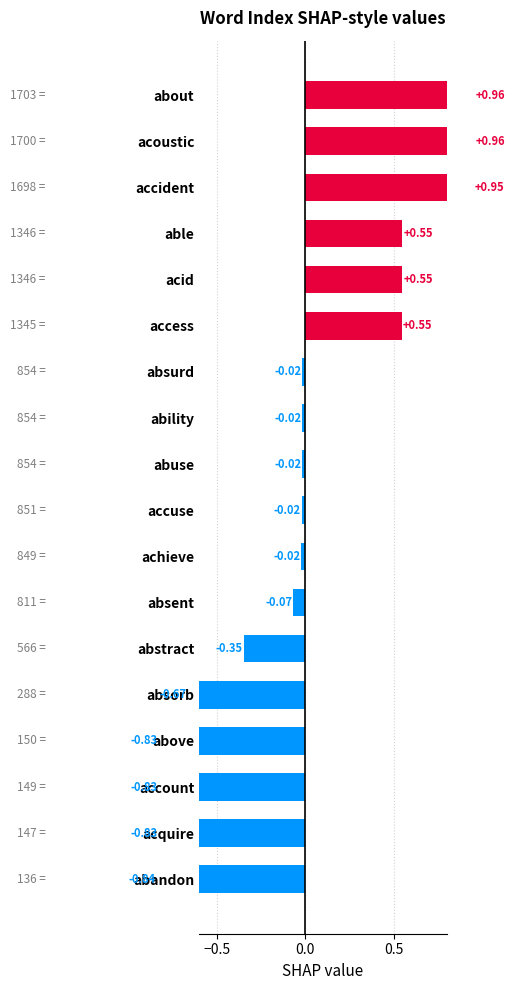

How many data points are less than 0?

12